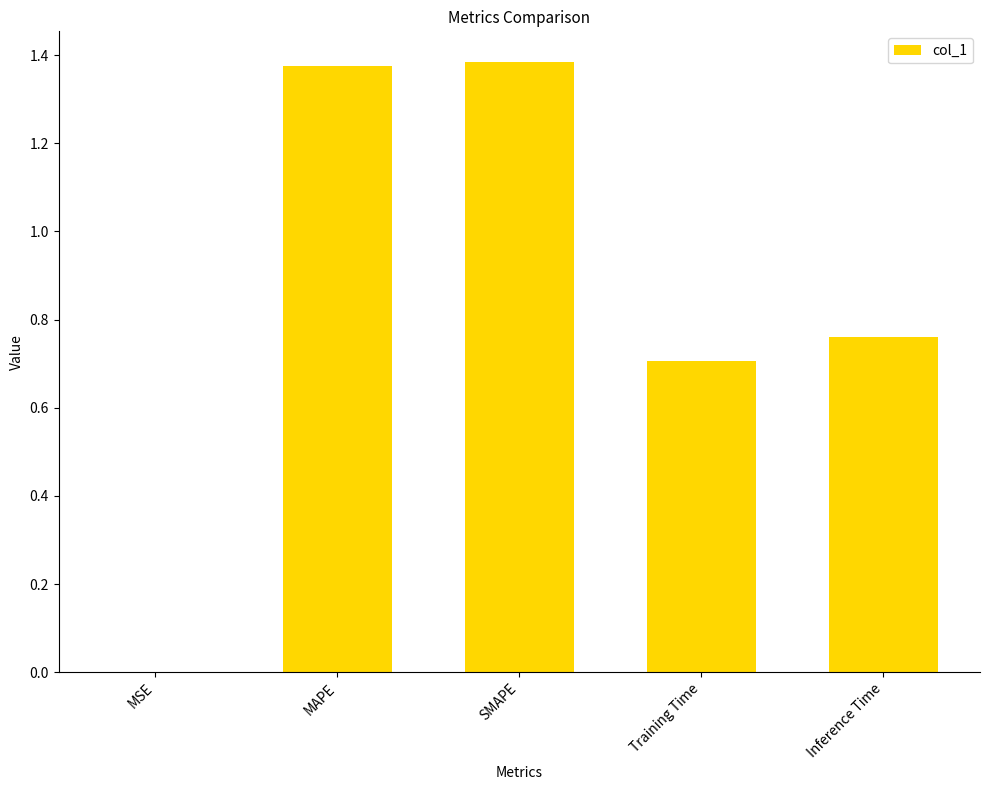

The value at Inference Time is 1.2. True or false?

False